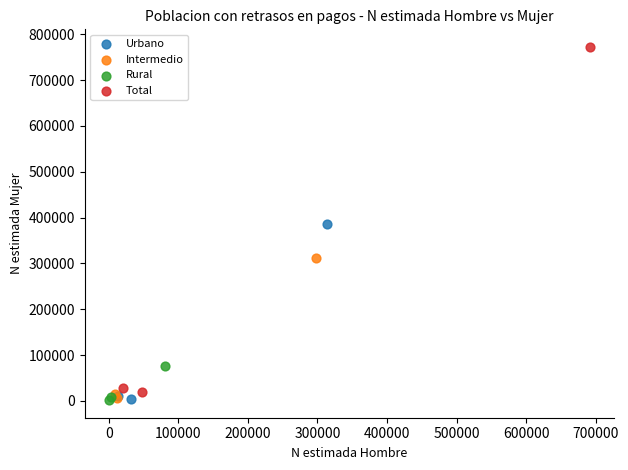

Which series has the widest spread of Y values?

Total